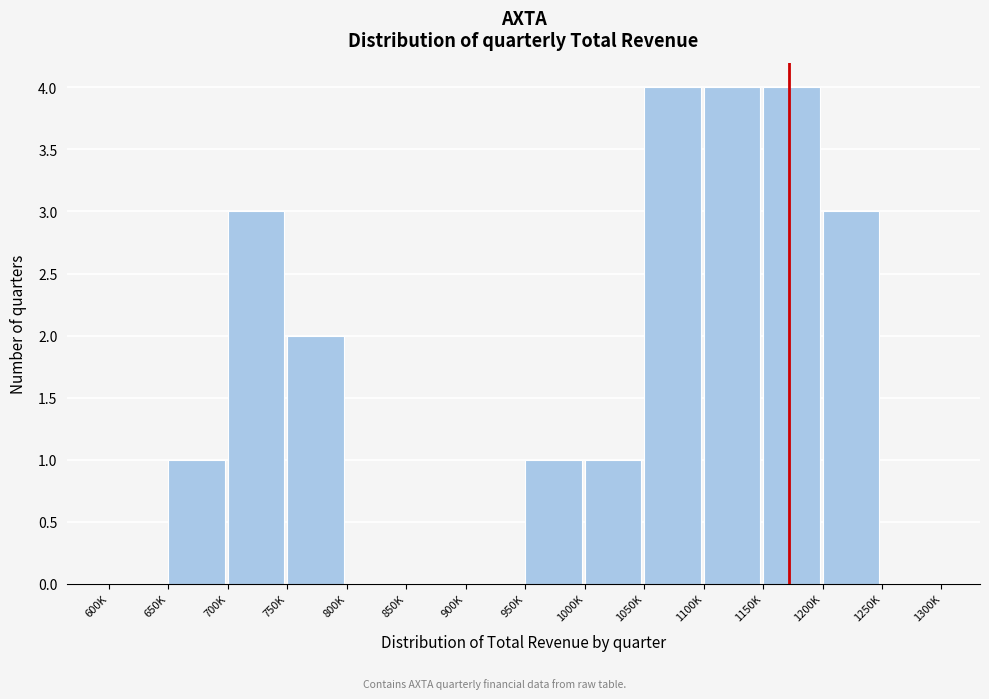

Reading left to right, what are all the values shown in this chart?

600K=0	650K=1	700K=3	750K=2	800K=0	850K=0	900K=0	950K=1	1000K=1	1050K=4	1100K=4	1150K=4	1200K=3	1250K=0